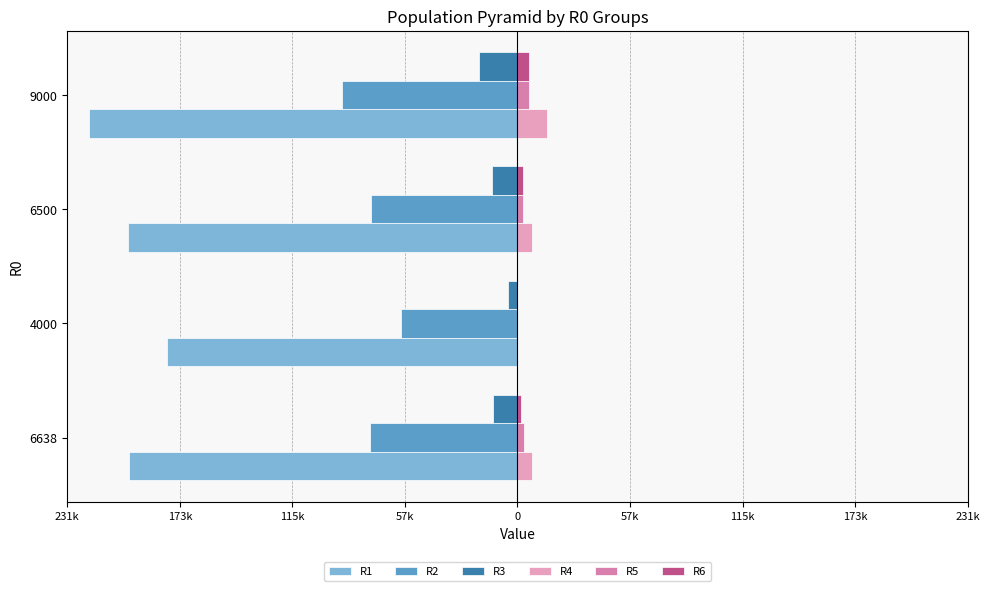

What is the greatest value displayed?

15000